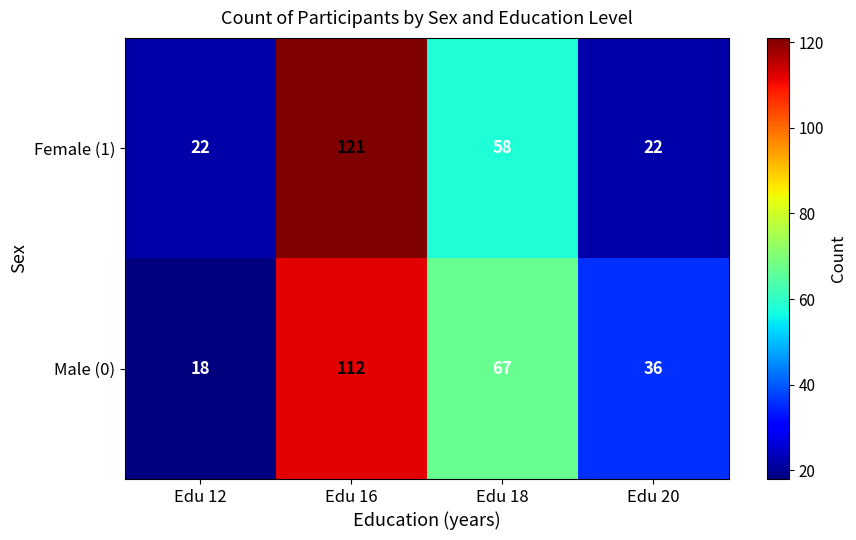

How many data points does each series have?

4